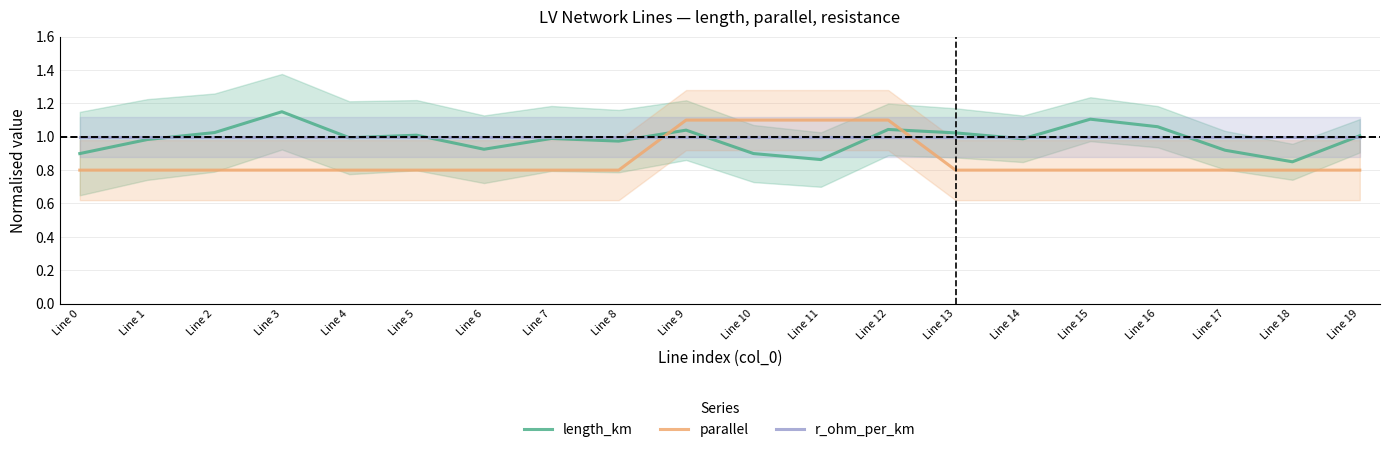

True or false: length_km and parallel intersect in this chart.

True